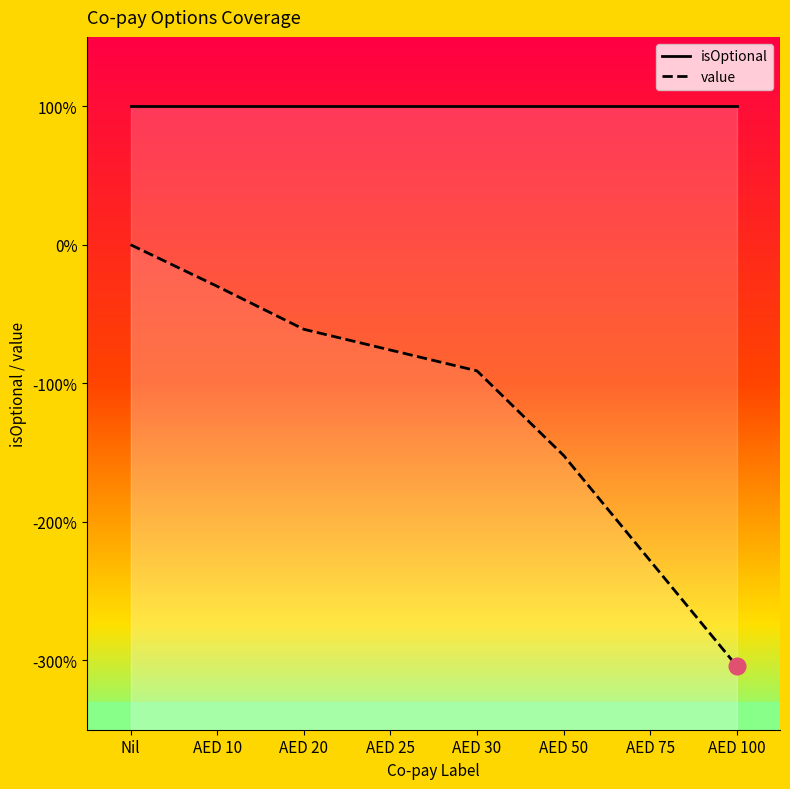

Which series has the largest total across all categories?

isOptional